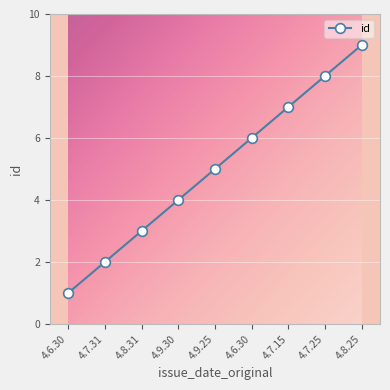

How many lines are shown in the chart?

1